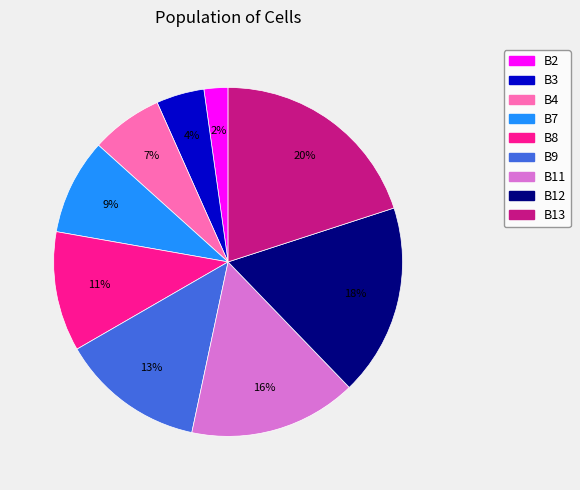

Does B13 represent more than half of the total?

No